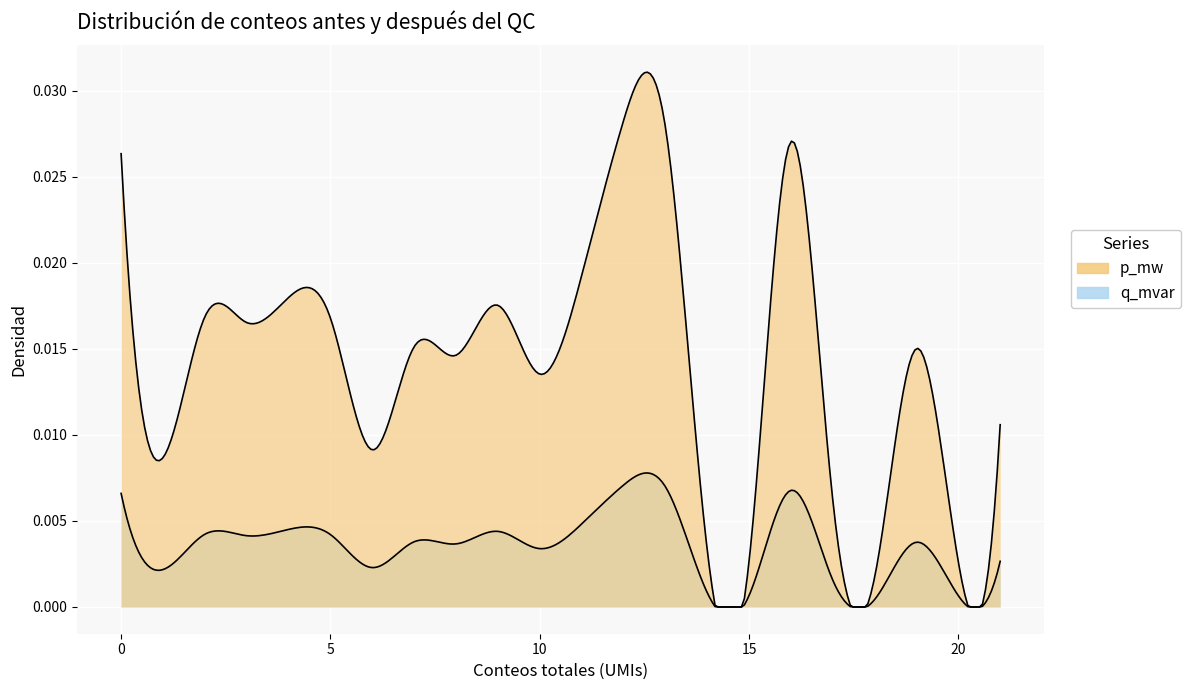

Which category has the lowest value in the p_mw series?

18